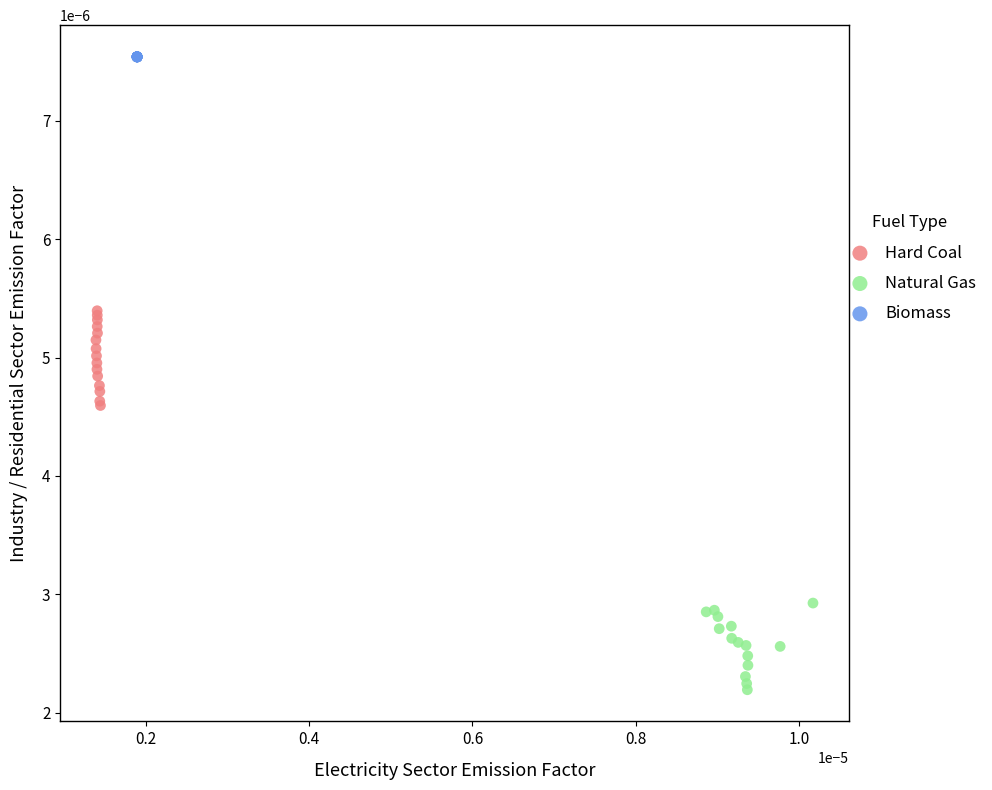

Which series contains the lowest Y value?

Natural Gas